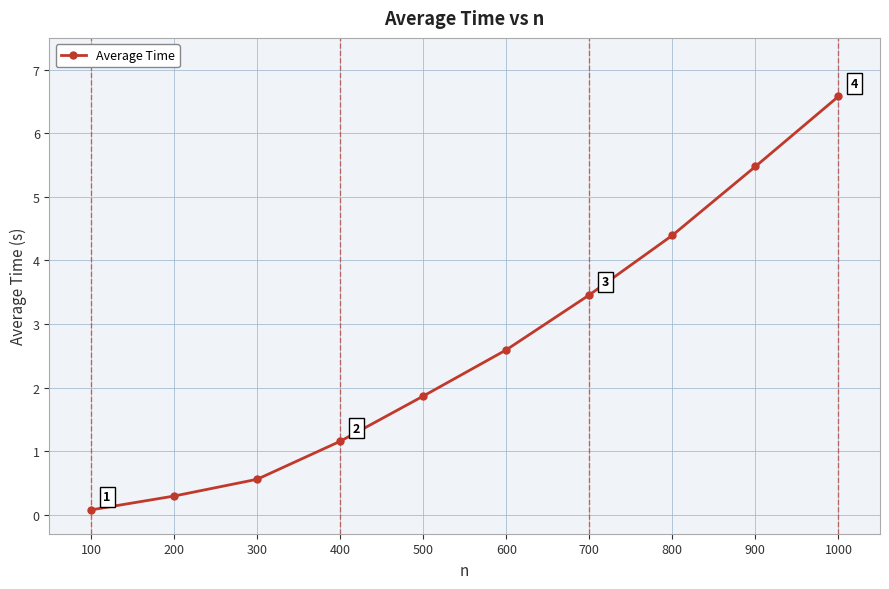

At which category does the chart reach its minimum across all series?

100